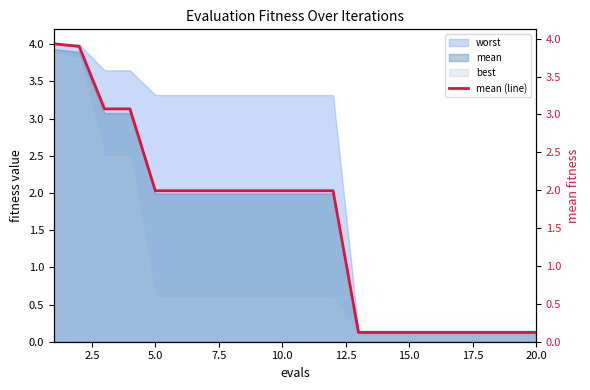

True or false: the data shows 2.0 at 10.0.

True